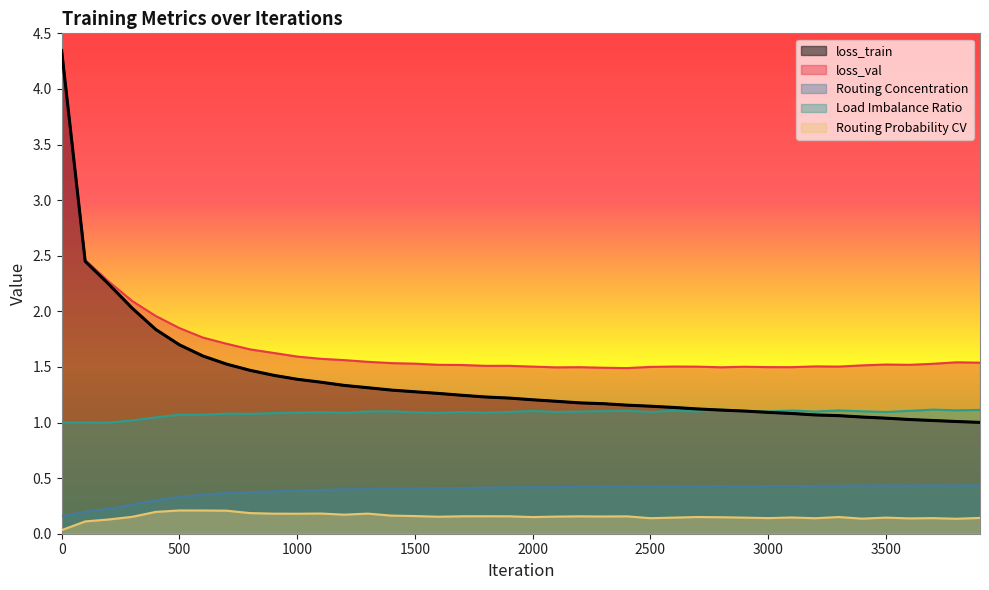

True or false: loss_val and Load Imbalance Ratio cross at least once.

False